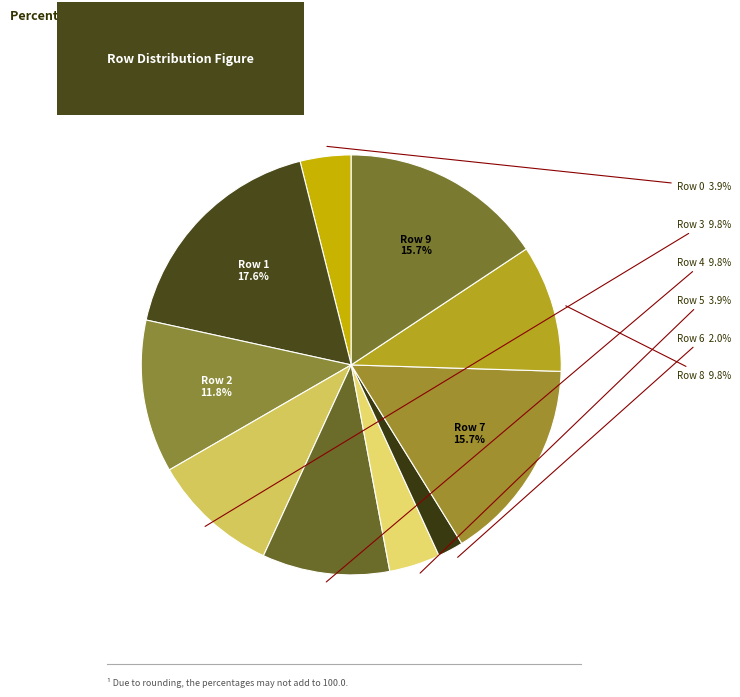

How many slices are in this pie chart?

10